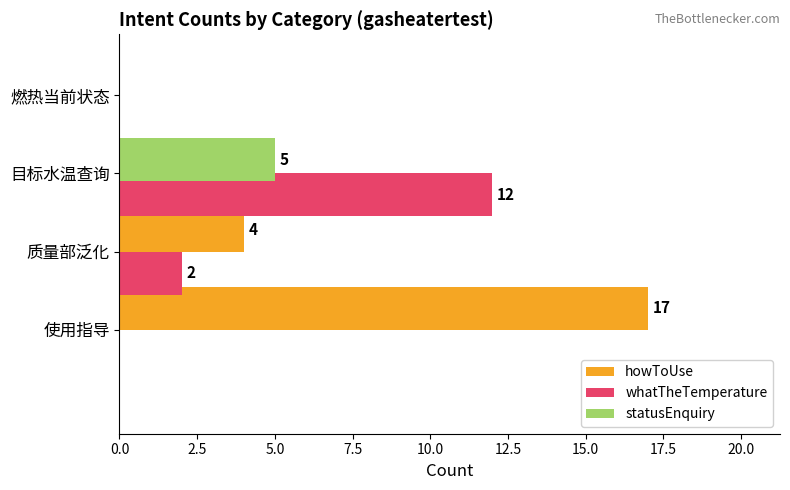

Does the chart contain any negative values?

No